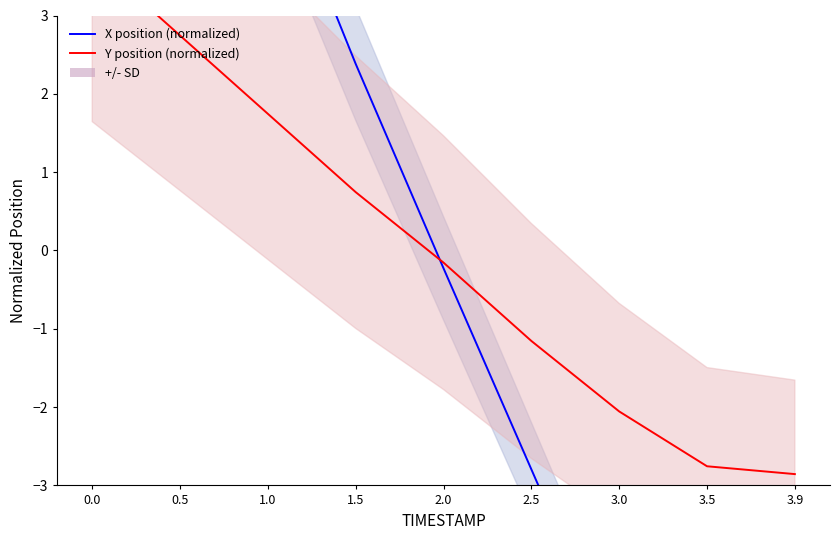

Does the chart have visible grid lines?

No